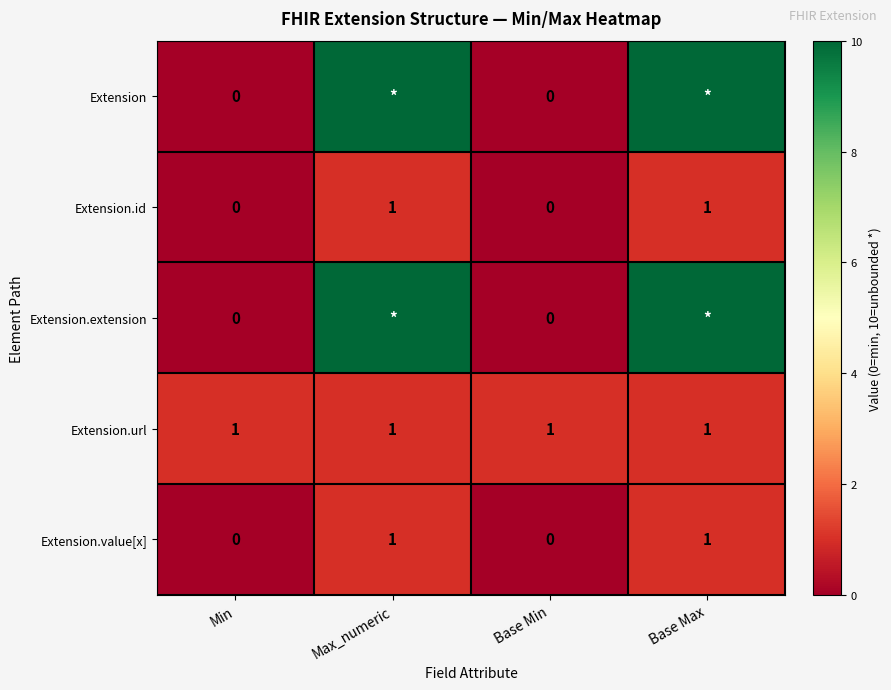

Count the number of data series in this chart.

5